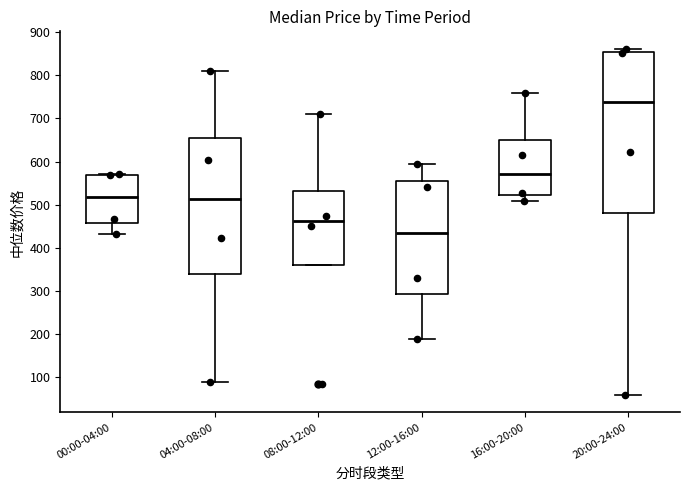

Which box has the highest median line?

20:00-24:00